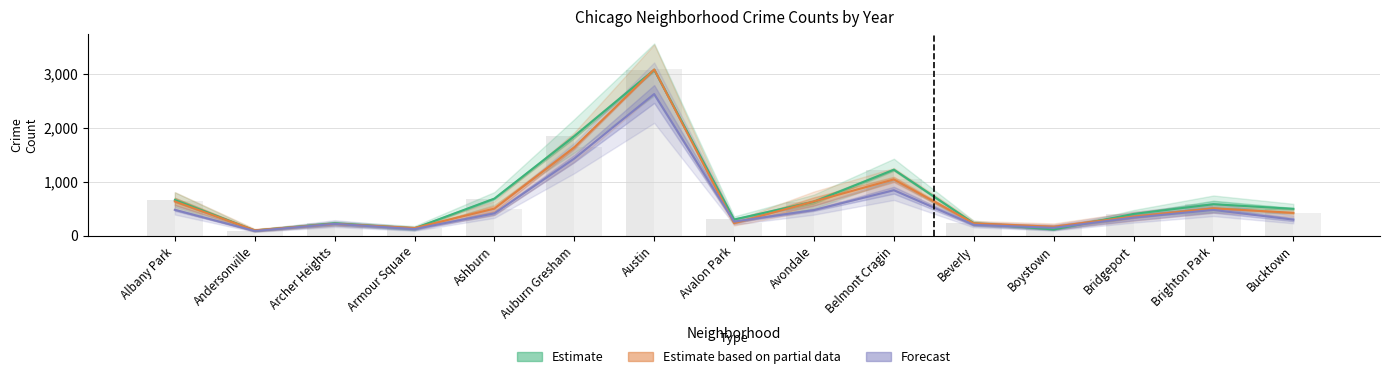

List the labels in order of Estimate based on partial data value, smallest first.

Andersonville, Armour Square, Boystown, Archer Heights, Beverly, Avalon Park, Bridgeport, Bucktown, Ashburn, Brighton Park, Albany Park, Avondale, Belmont Cragin, Auburn Gresham, Austin